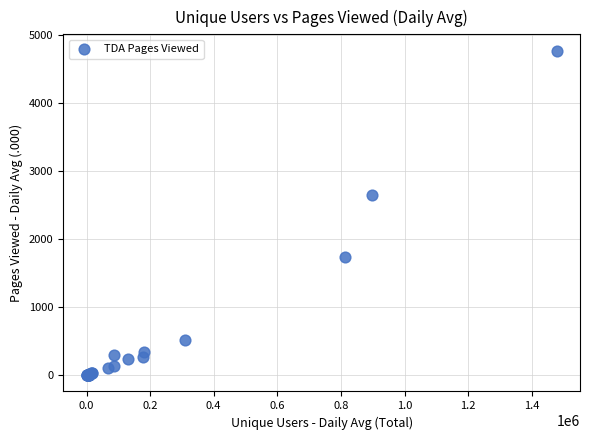

What Y value in the scatter plot is closest to 2383?

2643